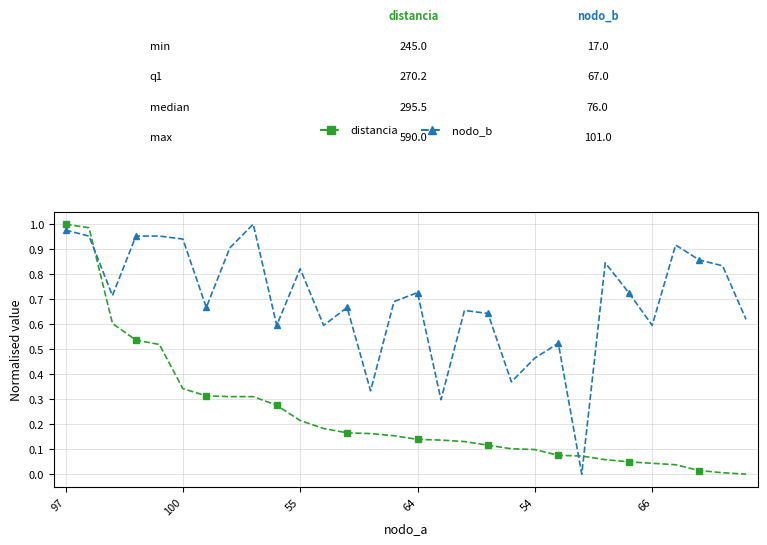

Which series has the largest total across all categories?

nodo_b